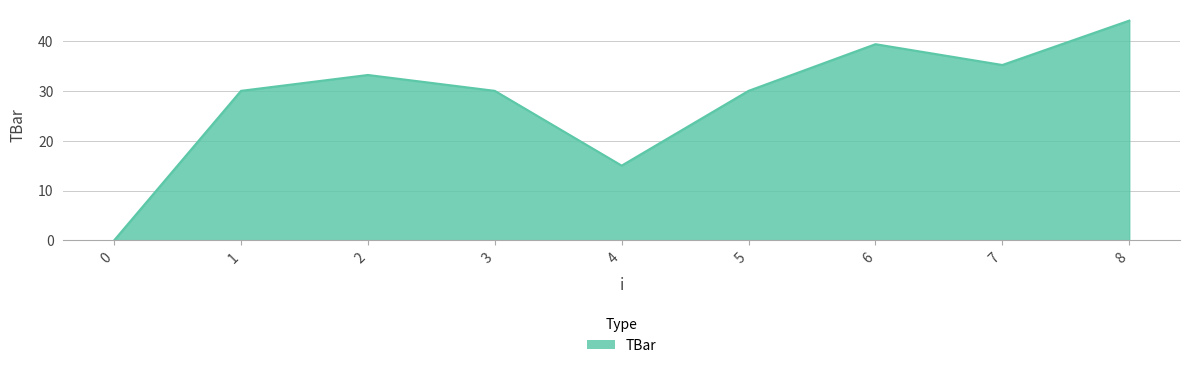

What is the difference between the maximum and minimum values?

44.1